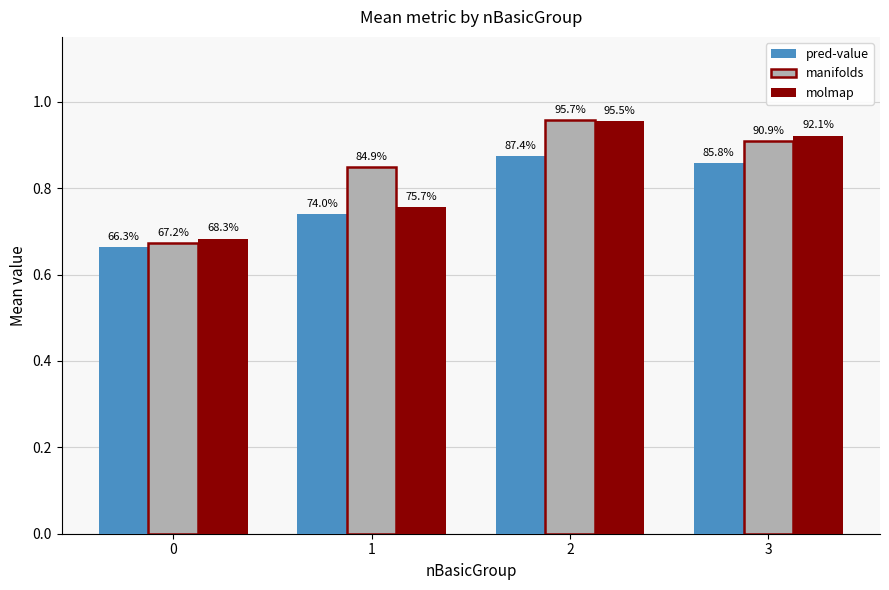

Is it true that pred-value equals 0.1 at 0?

False